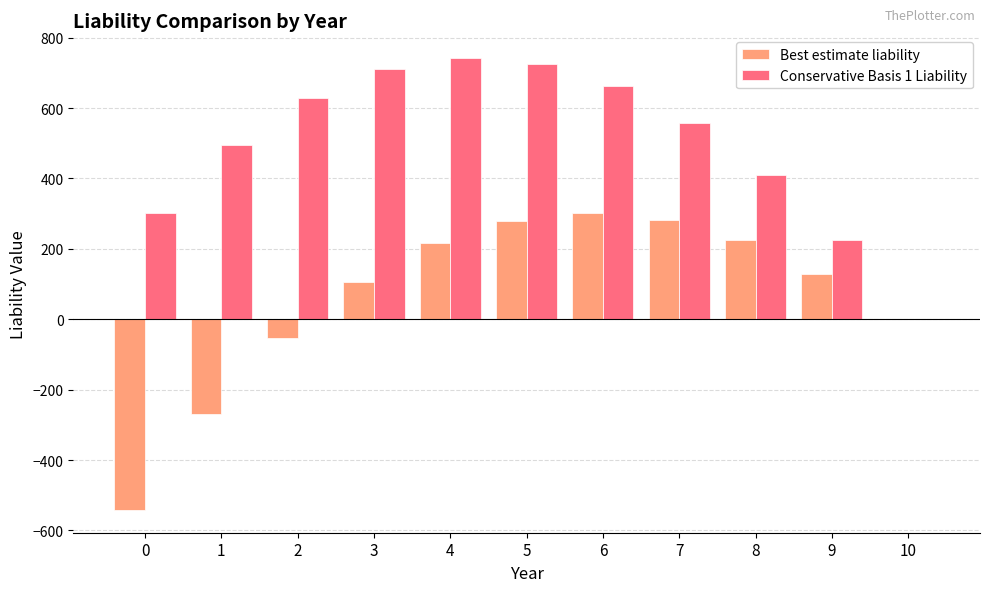

Are the bars horizontal?

No